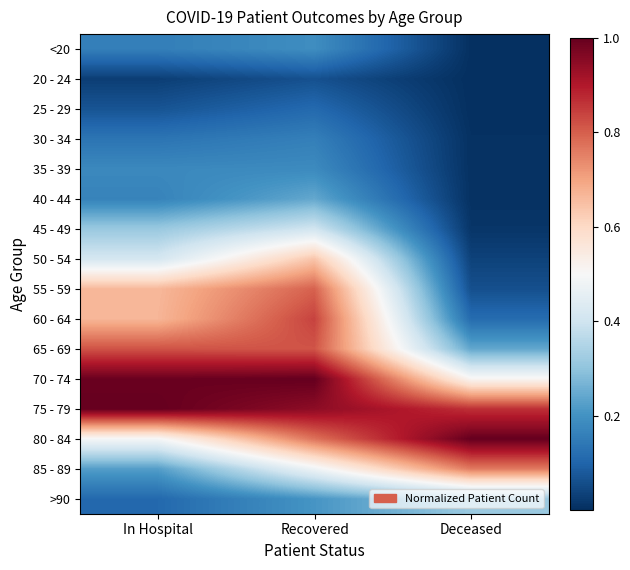

At how many categories does at least one series exceed 0?

3